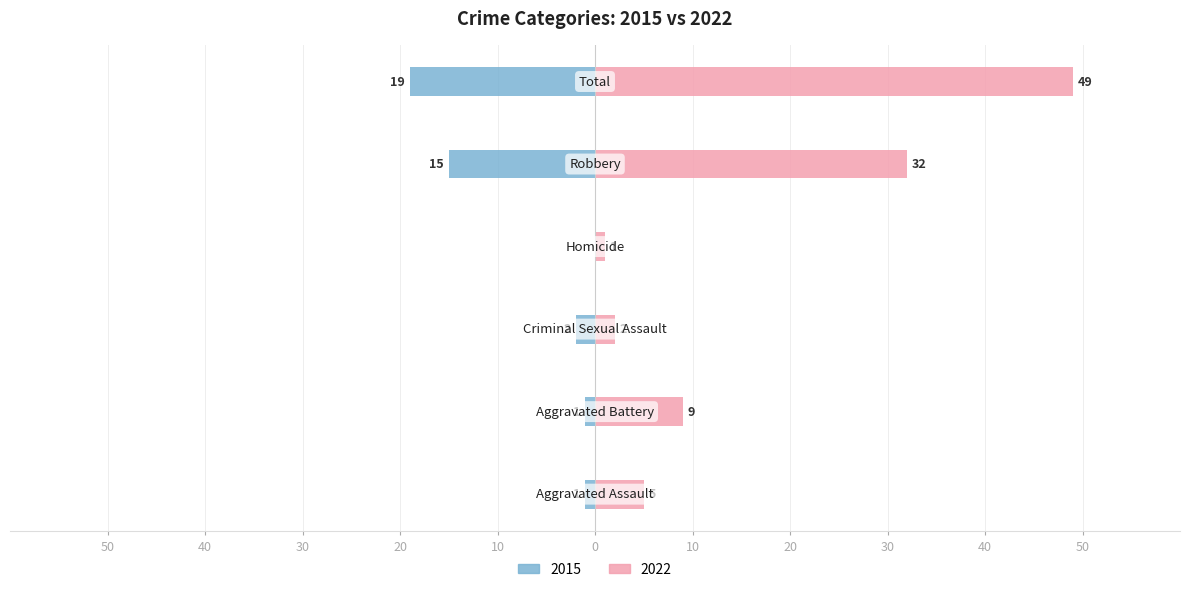

Are the bars horizontal?

Yes